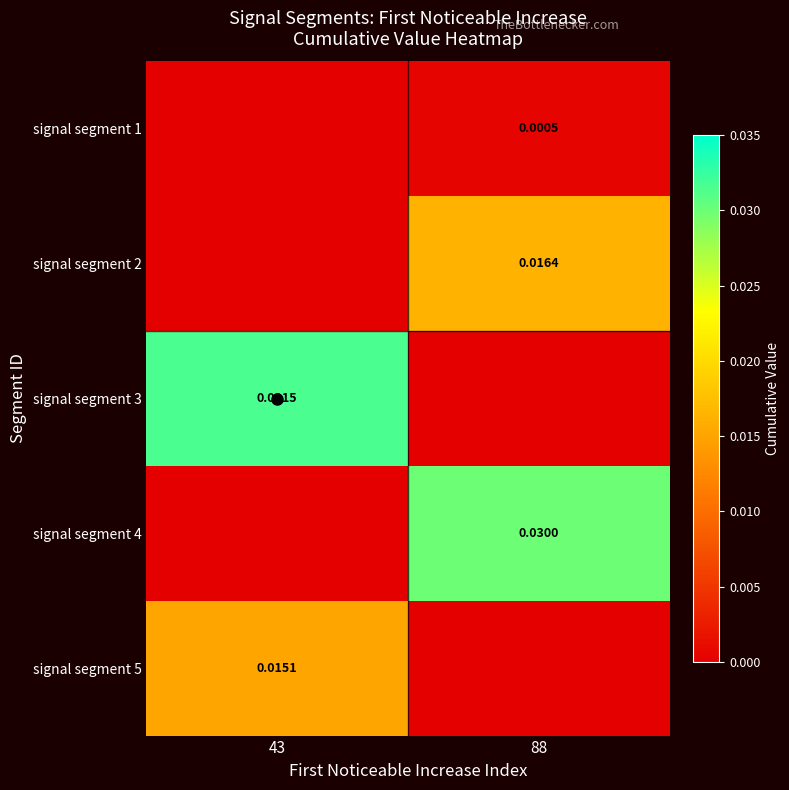

At which label is signal segment 5 closest to 0?

88